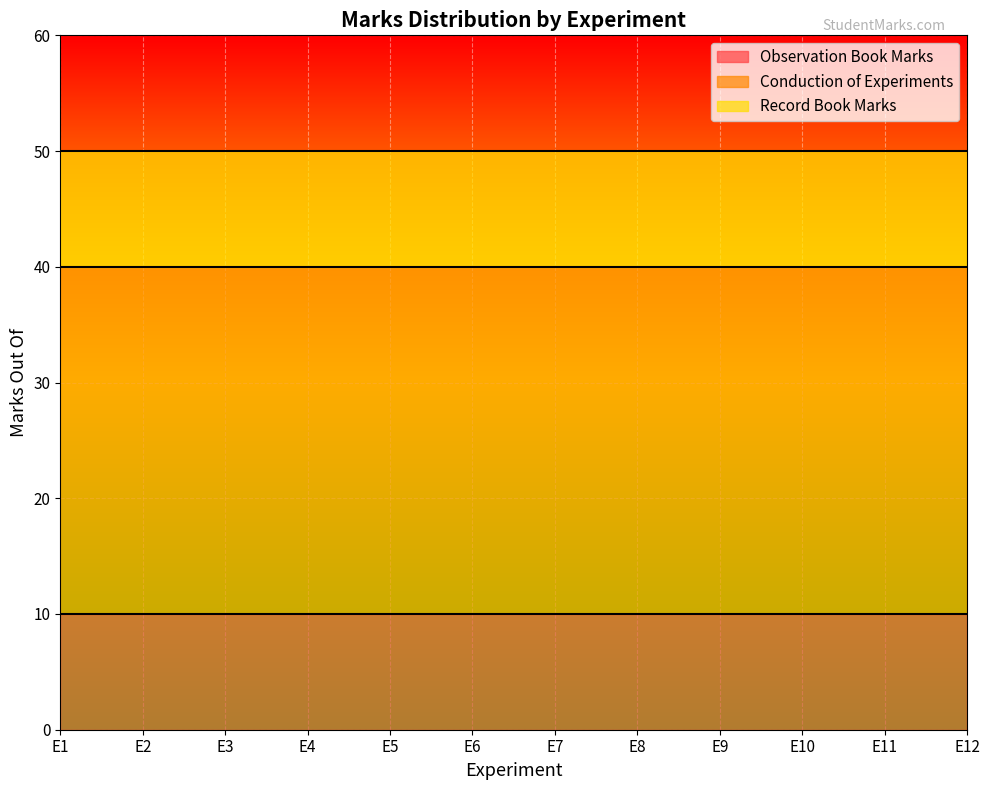

True or false: Record Book Marks and Conduction of Experiments intersect in this chart.

False